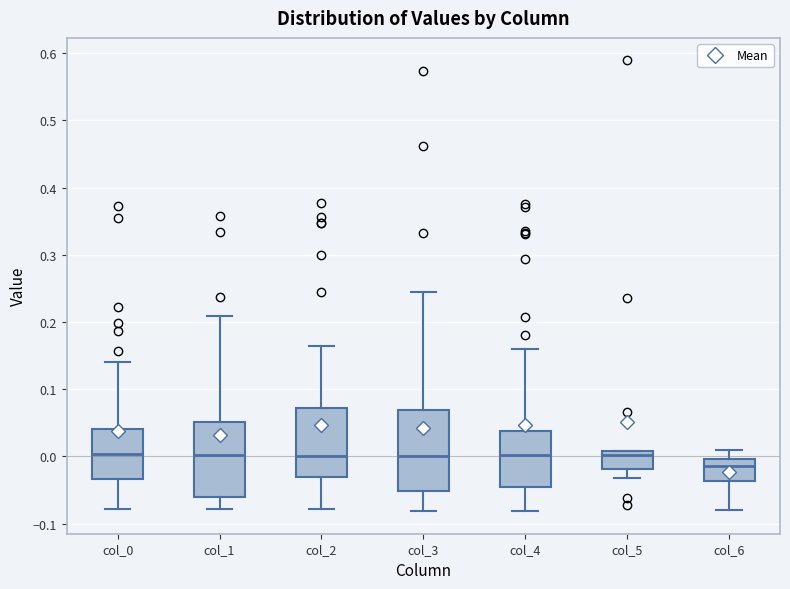

Reading left to right, transcribe this box plot: for each box, give where its median line is, the range the box spans, and where its two whiskers end, as read against the y-axis. The values are not printed on the chart, so give them approximately, as read against the axis.

col_0: median 0.00, box -0.03 to 0.04, whiskers -0.08 to 0.14
col_1: median 0.00, box -0.06 to 0.05, whiskers -0.08 to 0.21
col_2: median 0.00, box -0.03 to 0.07, whiskers -0.08 to 0.16
col_3: median 0.00, box -0.05 to 0.07, whiskers -0.08 to 0.24
col_4: median 0.00, box -0.04 to 0.04, whiskers -0.08 to 0.16
col_5: median 0.00, box -0.02 to 0.01, whiskers -0.03 to 0.01
col_6: median -0.01, box -0.04 to 0.00, whiskers -0.08 to 0.01